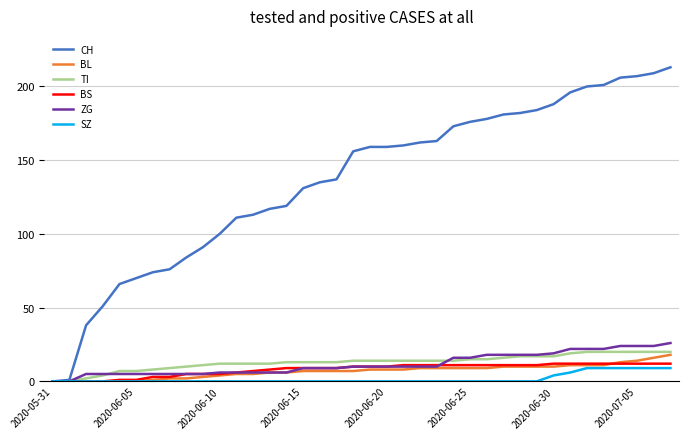

Which series has the widest spread of values?

CH